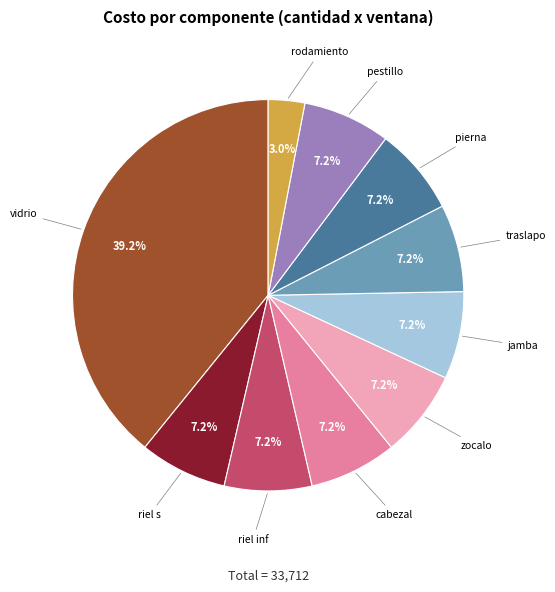

Which category has the biggest portion of the pie?

vidrio